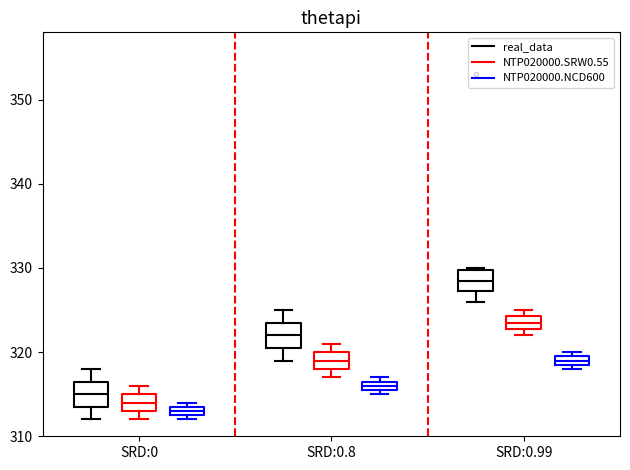

Where is the lower edge of the box for SRD:0 (NTP020000.NCD600) on the y-axis? The values are not printed on the chart, so give them approximately, as read against the axis.

313